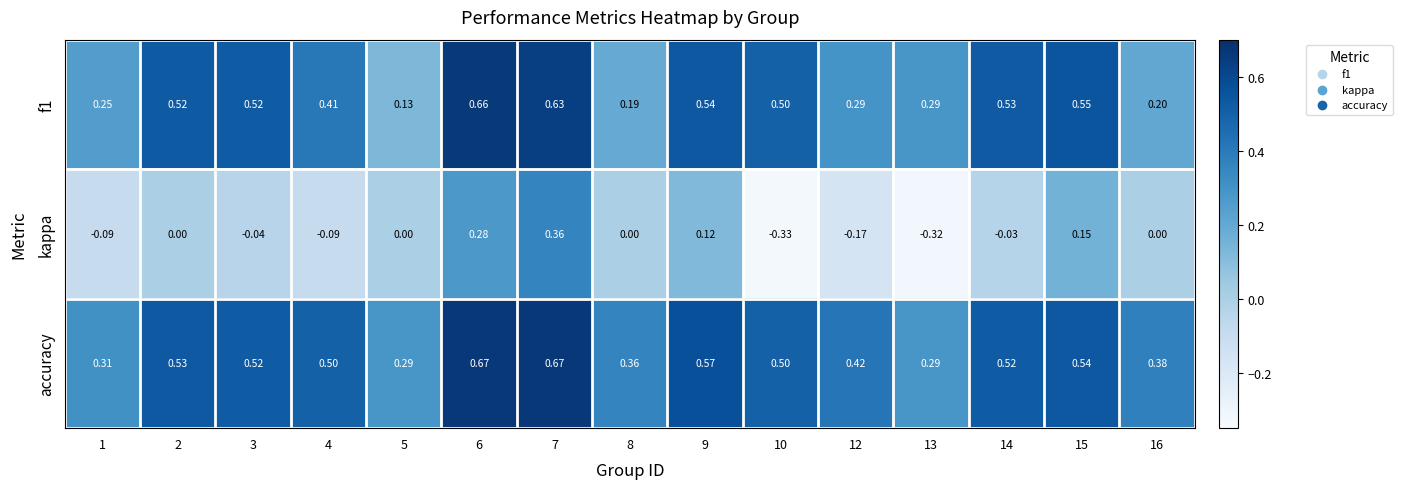

Between 5 and 8, which series saw the biggest shift?

accuracy